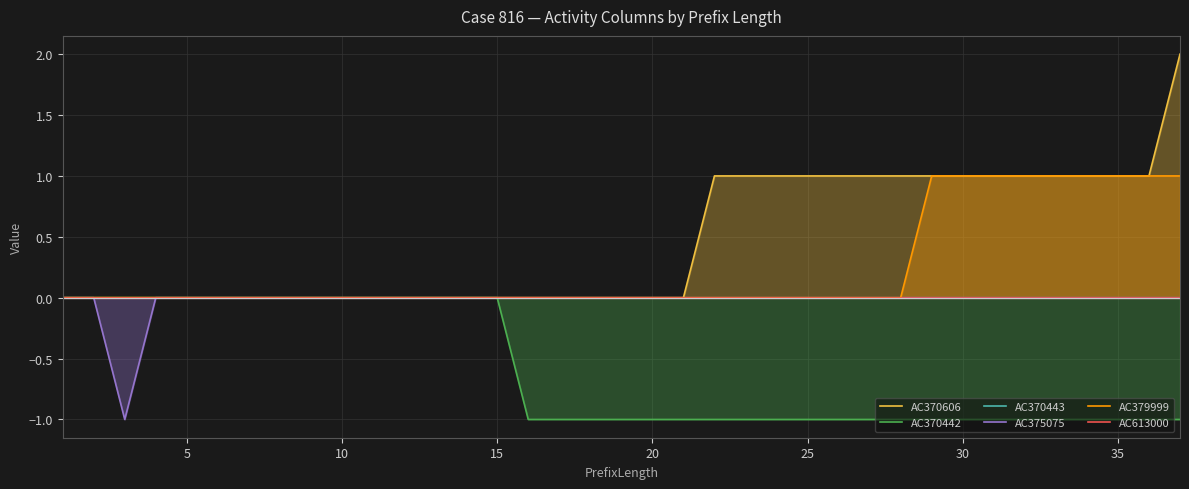

How many series are shown in this chart?

6